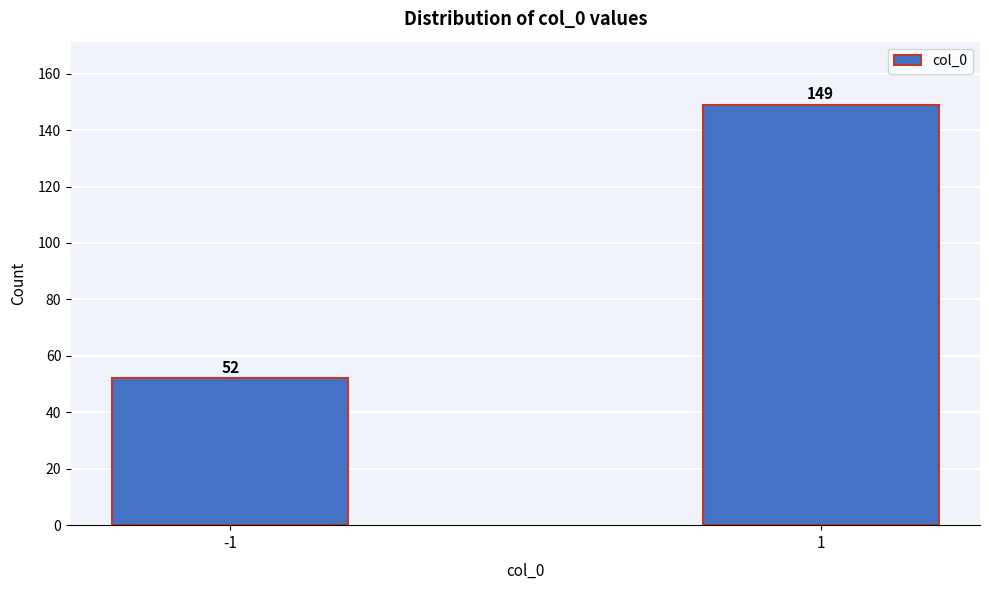

Reading right to left, extract all data points from this chart.

1=149	-1=52